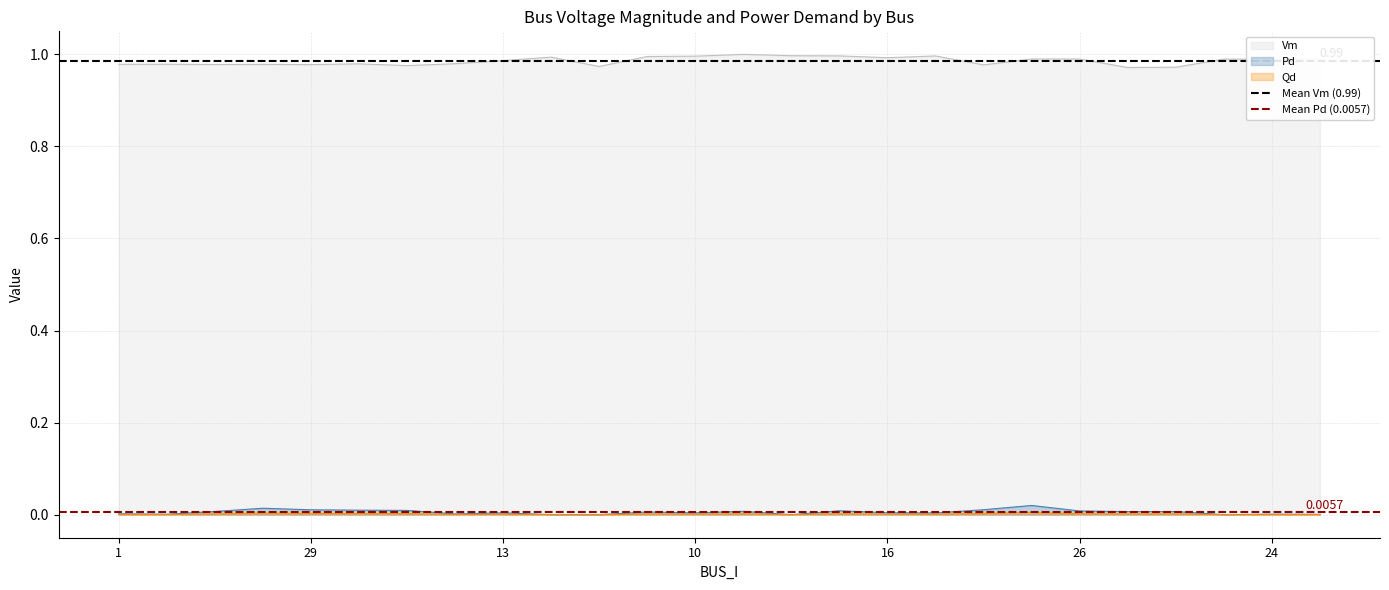

True or false: Vm and Qd cross at least once.

False